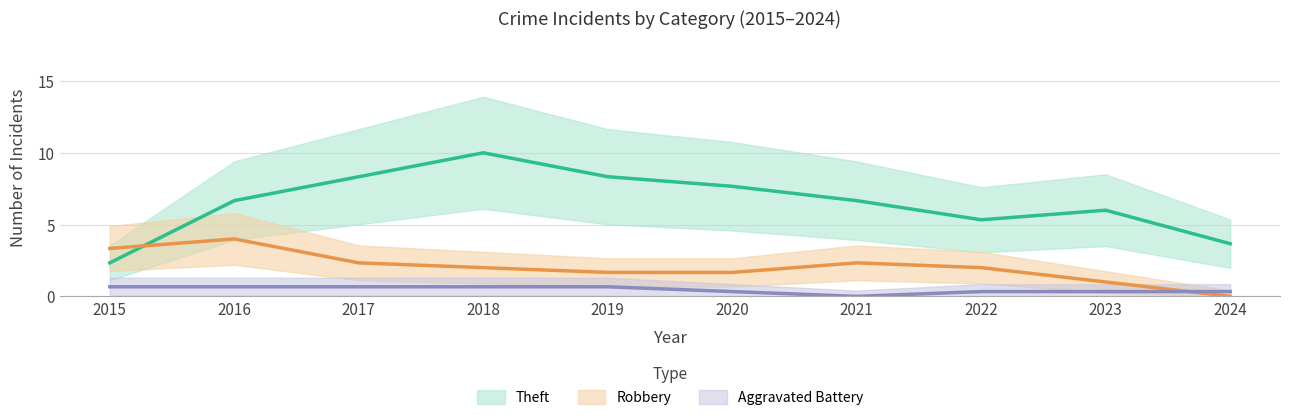

True or false: Robbery and Theft intersect in this chart.

True